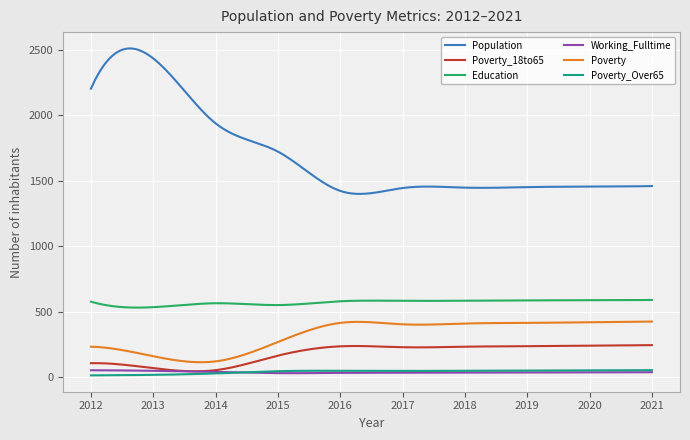

Does the chart have visible grid lines?

Yes